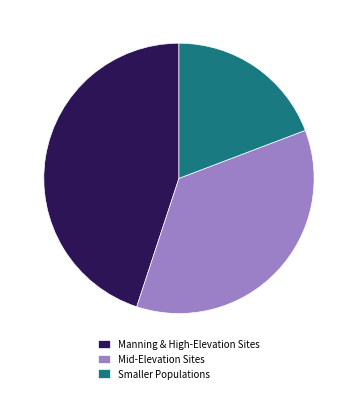

What is the largest slice in the pie chart?

Manning & High-Elevation Sites